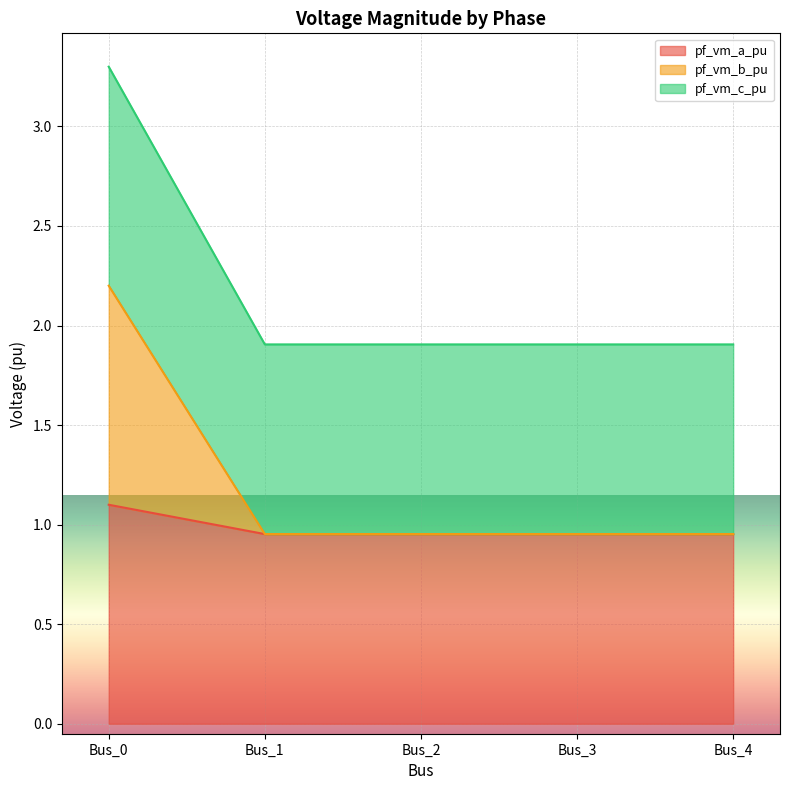

What is the total value across all series at Bus_4?

1.9